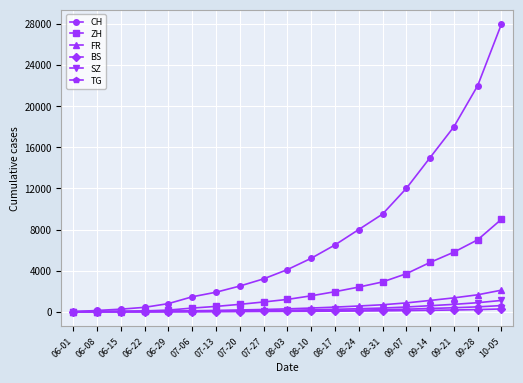

What is the difference between the maximum and minimum values in the BS series?

266